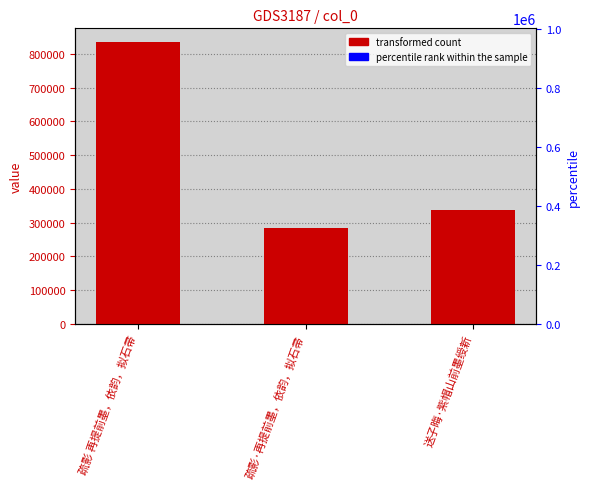

What is the difference between the values at 疏影 再提前墨，依韵，拟石帚 and 送子晦·紫帽山前墨绶新?

496440